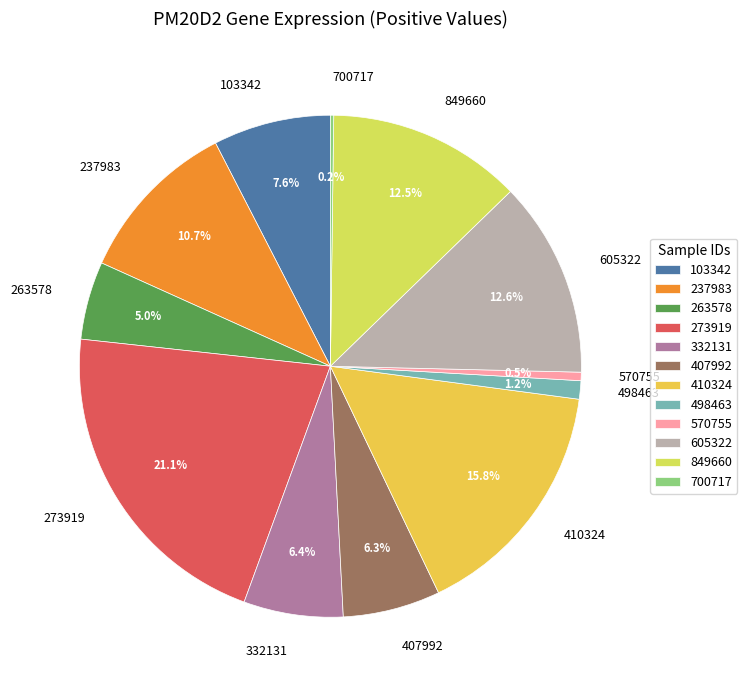

To the nearest percent, what is the difference between the largest and smallest slice percentages?

21%